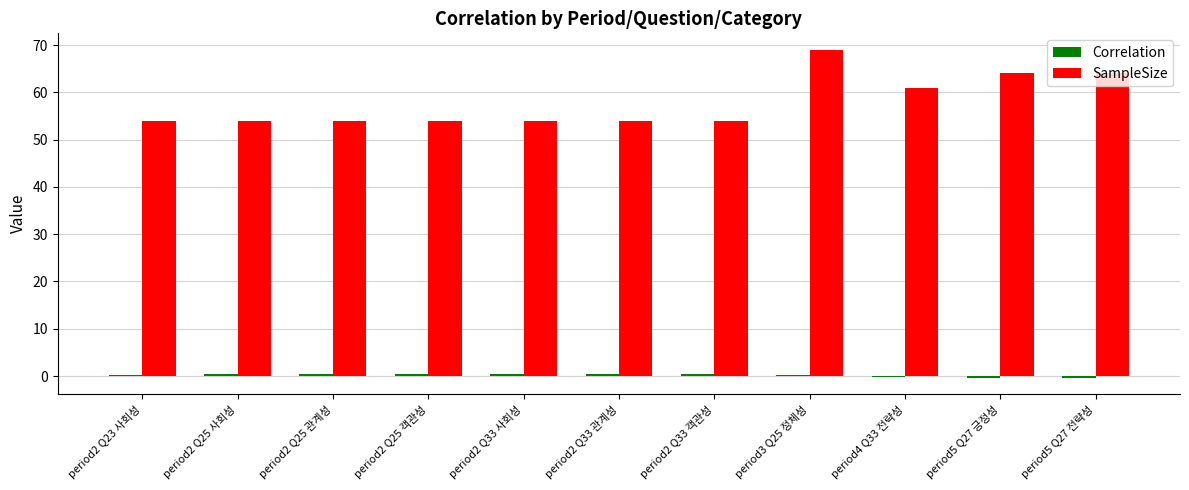

Which series has the widest spread of values?

SampleSize